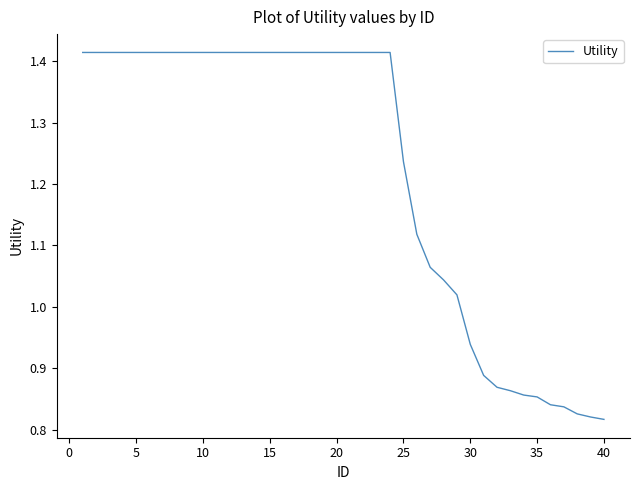

Does the chart display data point markers on the line(s)?

No